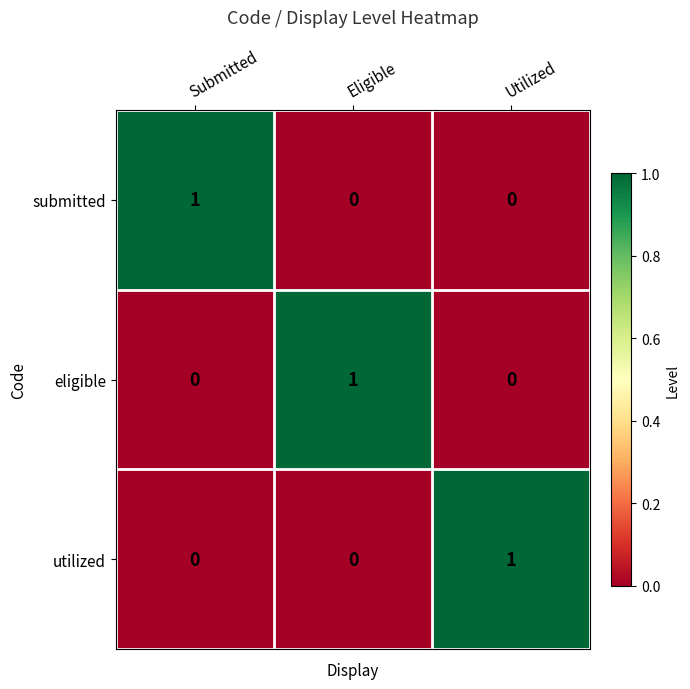

At how many categories does at least one series exceed 0?

3